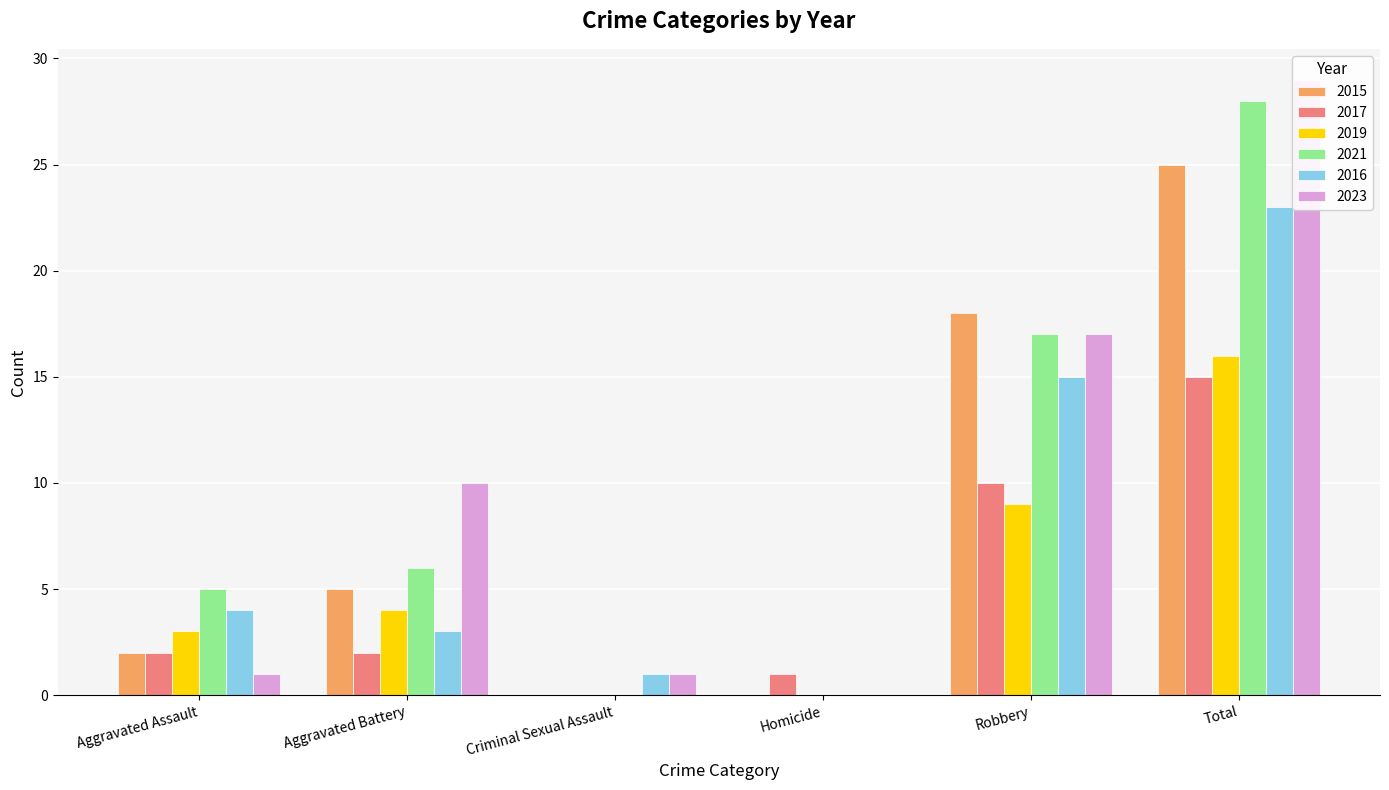

Which series has the largest range (max minus min)?

2023